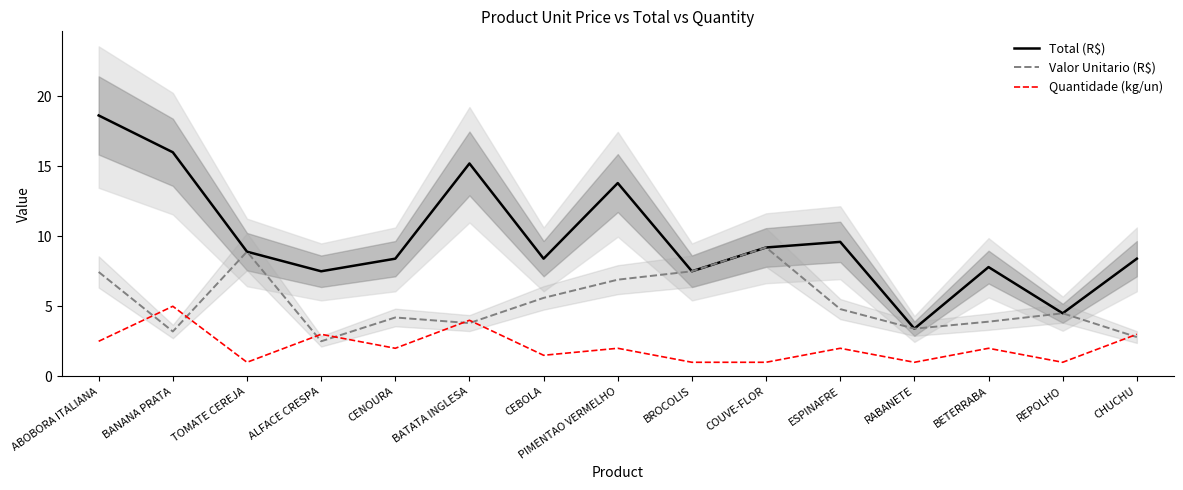

Which category has the highest value in the Valor Unitario (R$) series?

COUVE-FLOR